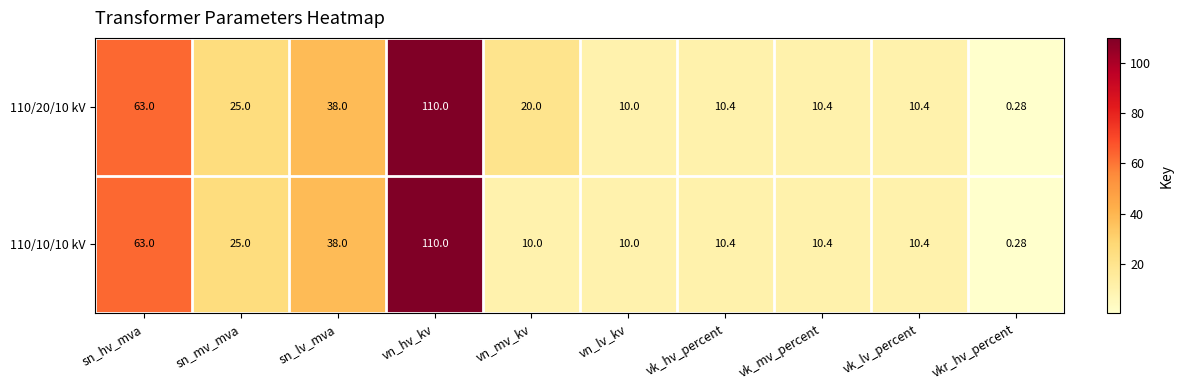

Is the value of 110/20/10 kV at sn_lv_mva greater than the value of 110/10/10 kV at vk_lv_percent?

Yes